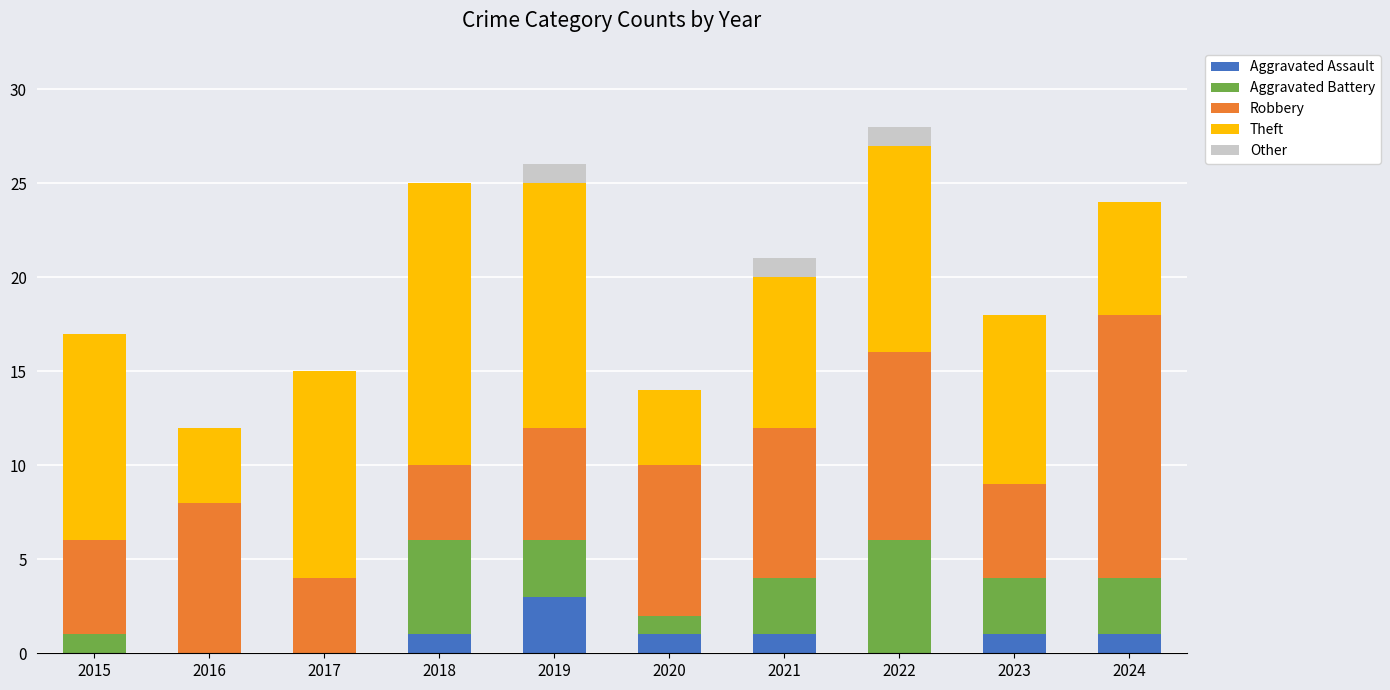

What is the total value across all series at 2016?

12